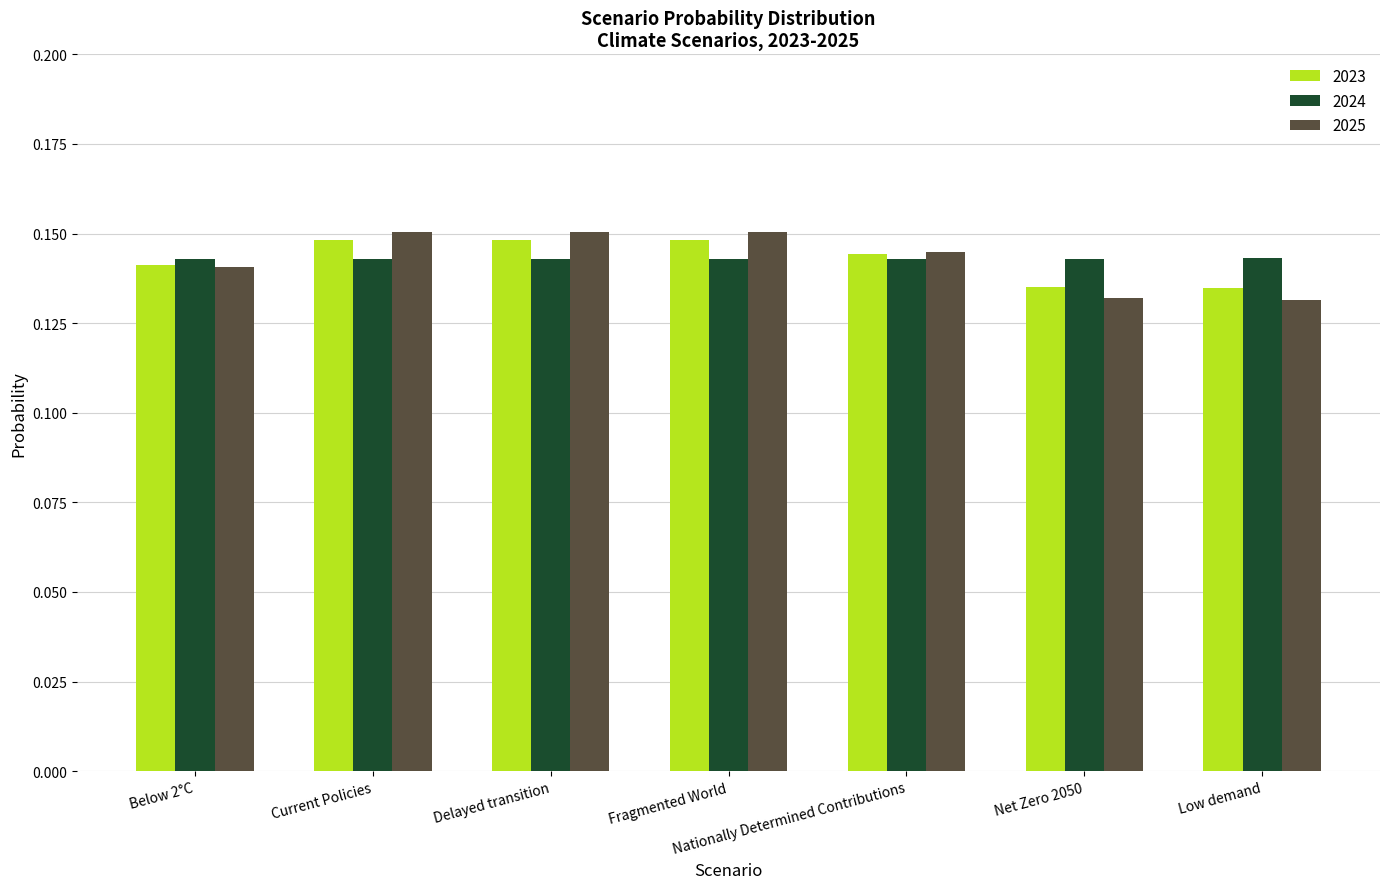

What is the sum of the 2023 values at Nationally Determined Contributions and Current Policies?

0.3